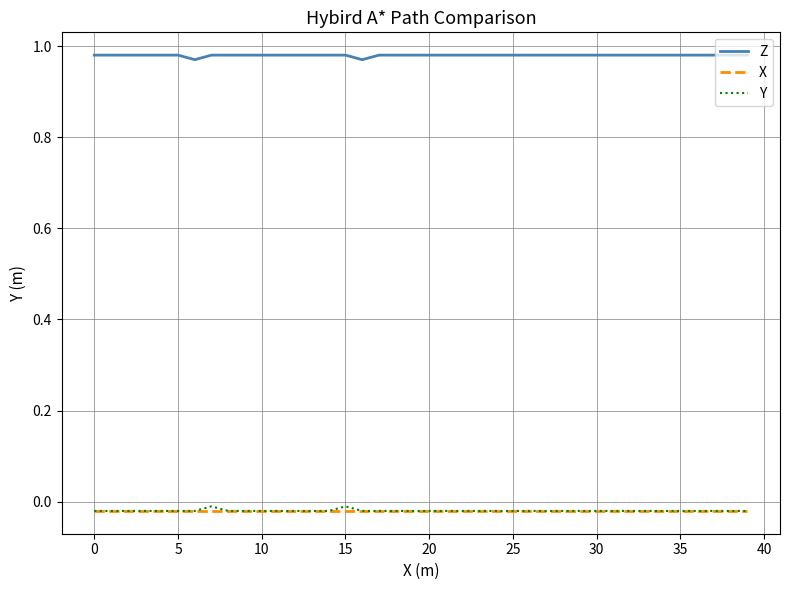

True or false: X and Z intersect in this chart.

False